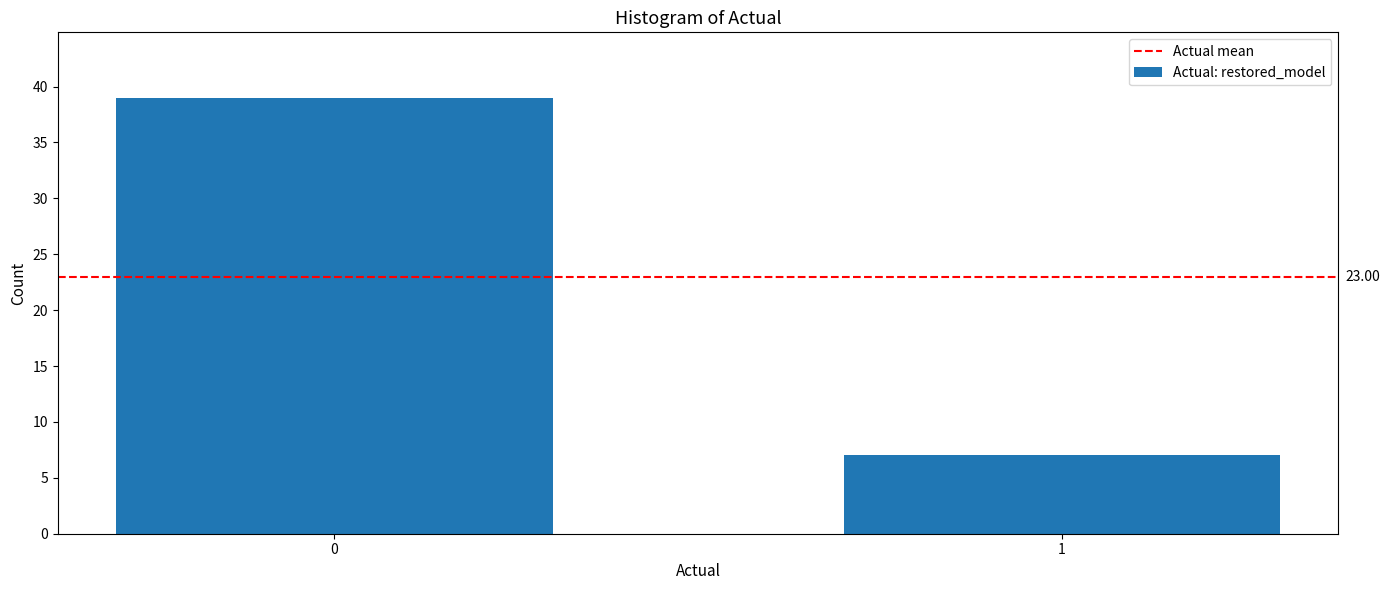

Reading left to right, transcribe all the data shown in this chart.

0=39	1=7